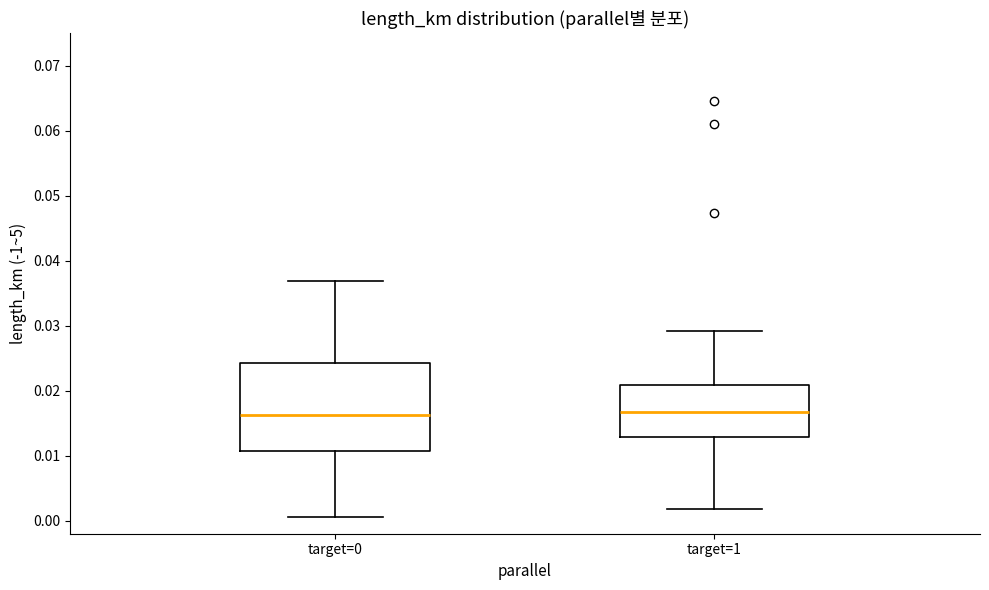

Comparing the boxes themselves (not the whiskers), which one is the tallest?

target=0